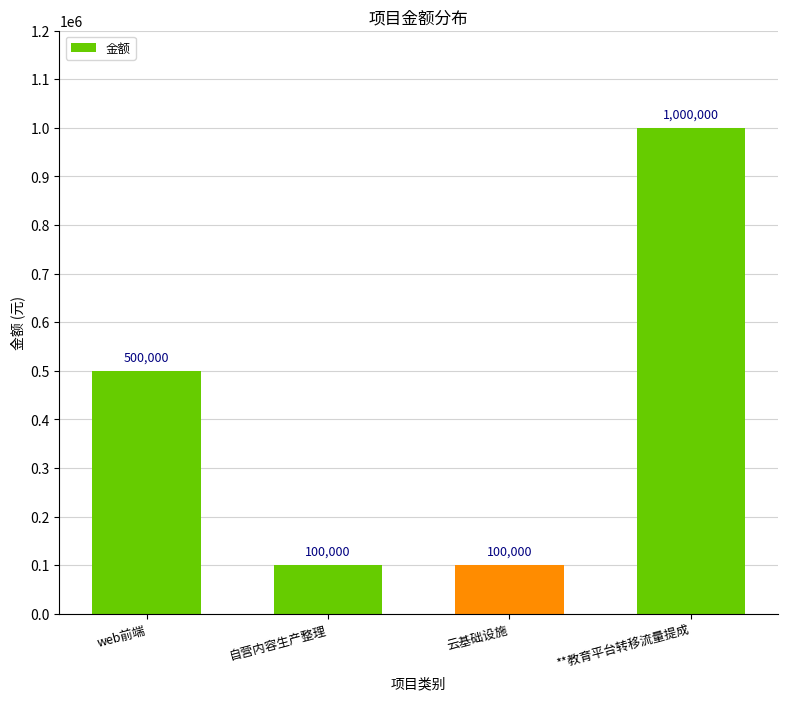

Reading right to left, extract all data points from this chart.

1000000	100000	100000	500000